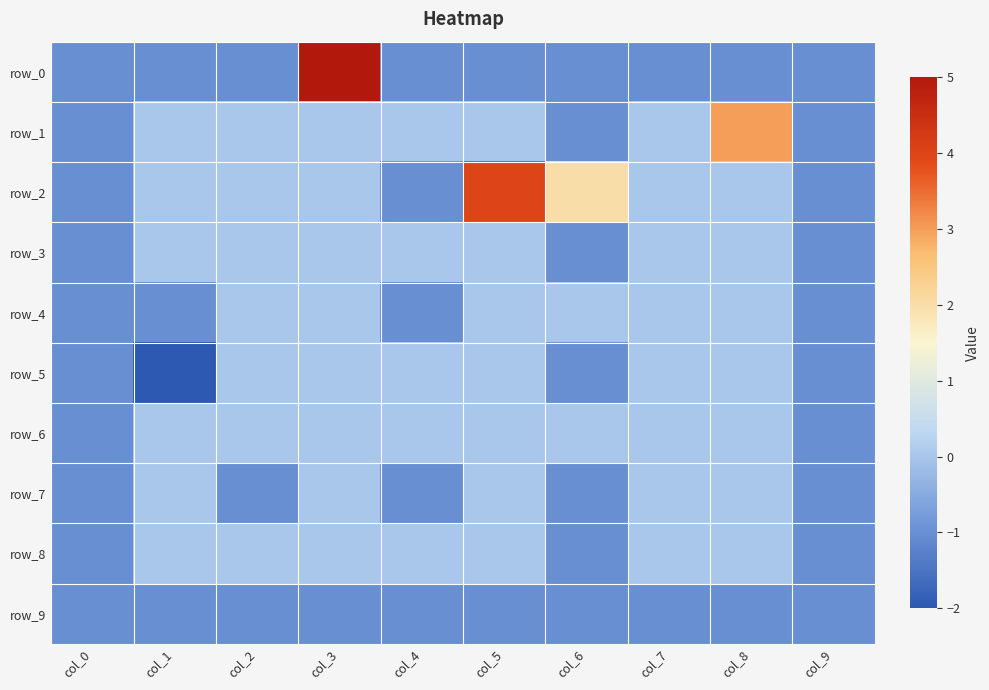

At which category does the chart reach its minimum across all series?

col_1